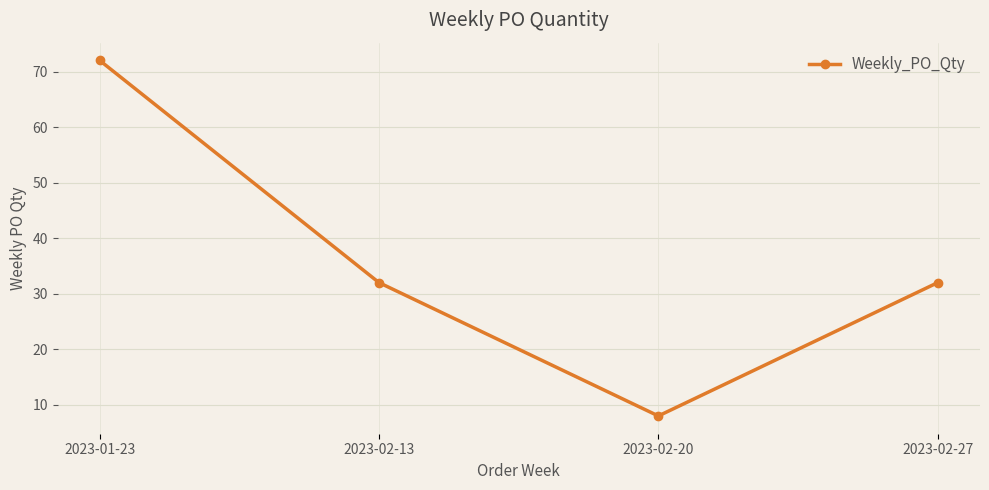

How many lines are shown in the chart?

1